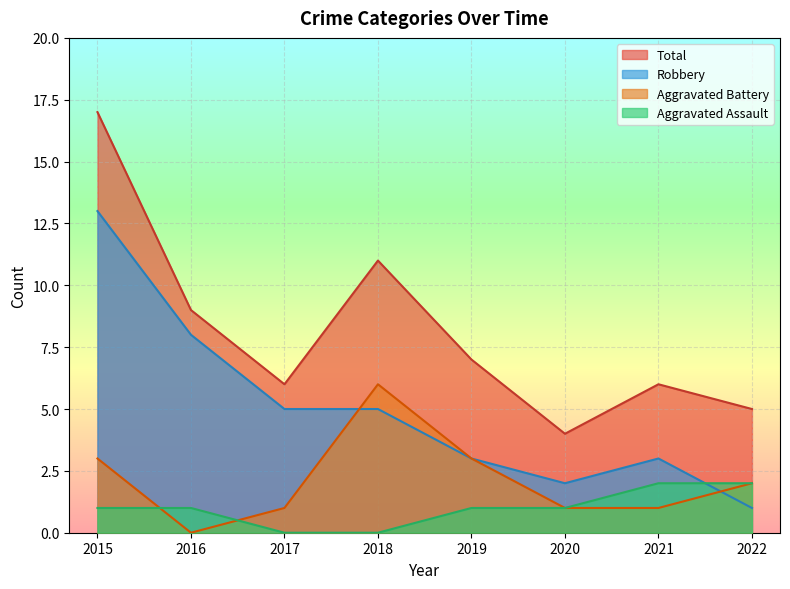

Which category has the lowest value in the Robbery series?

2022